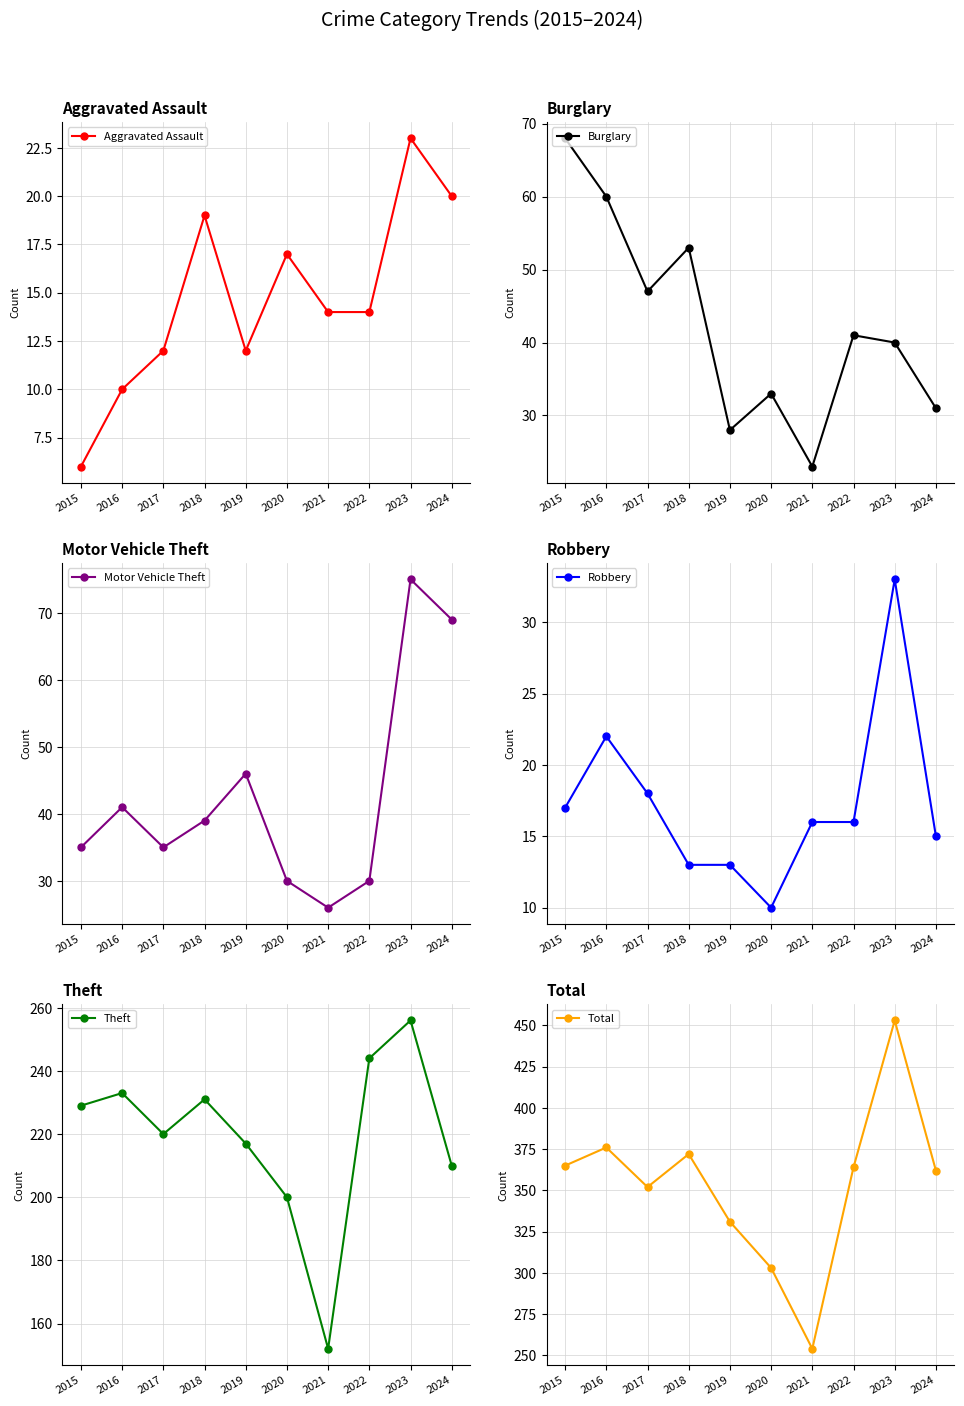

Where does the Total series first go above 364?

2015